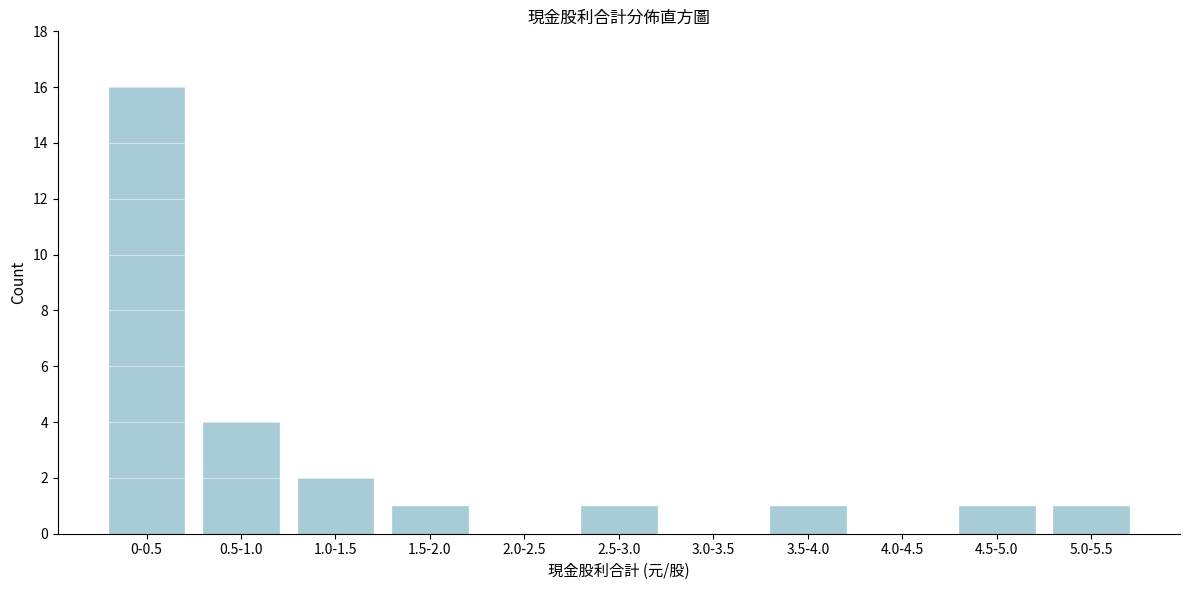

Reading left to right, what are all the values shown in this chart?

0-0.5=16	0.5-1.0=4	1.0-1.5=2	1.5-2.0=1	2.0-2.5=0	2.5-3.0=1	3.0-3.5=0	3.5-4.0=1	4.0-4.5=0	4.5-5.0=1	5.0-5.5=1